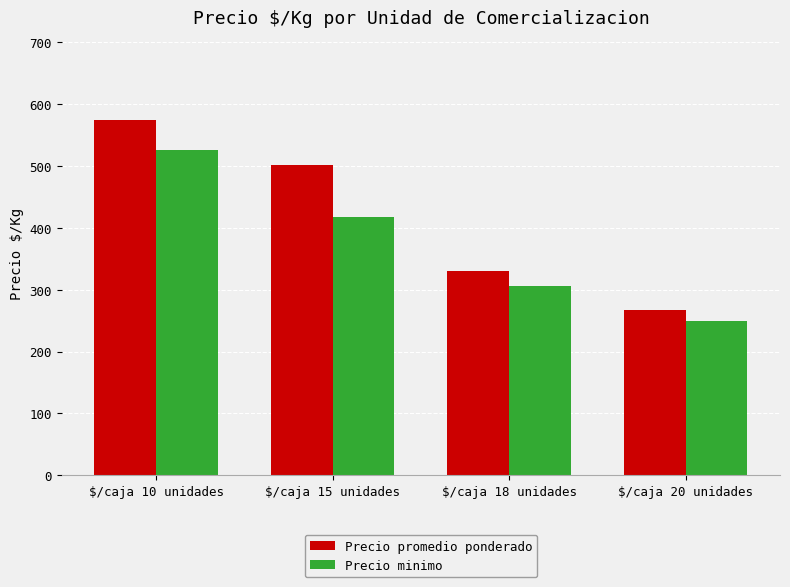

What are all the series names shown in the legend?

Precio promedio ponderado, Precio minimo